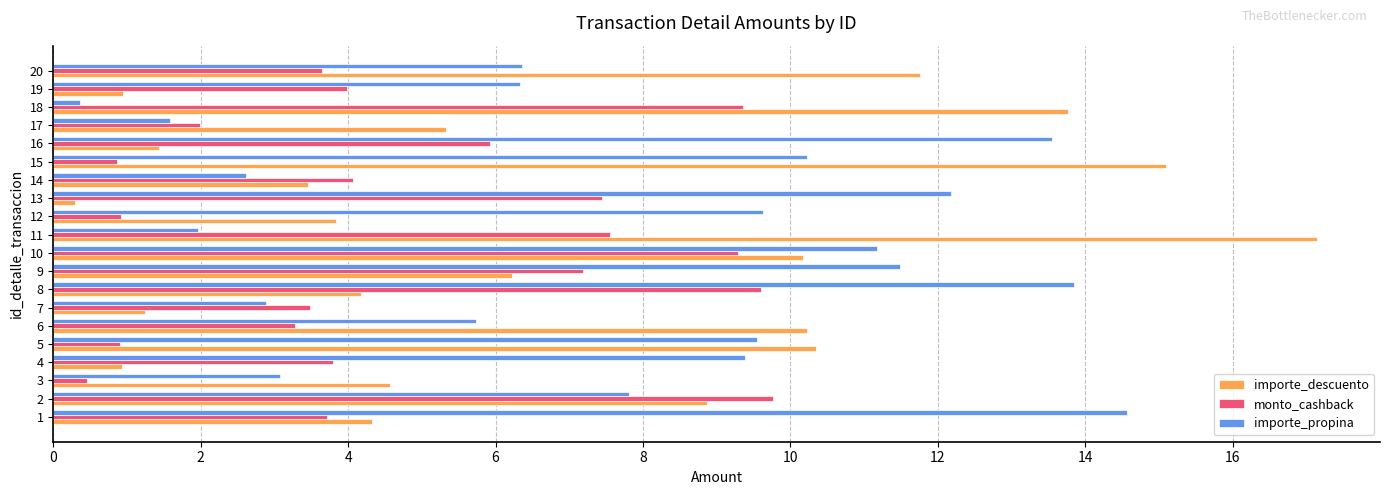

What is the lowest value of the monto_cashback series?

0.5